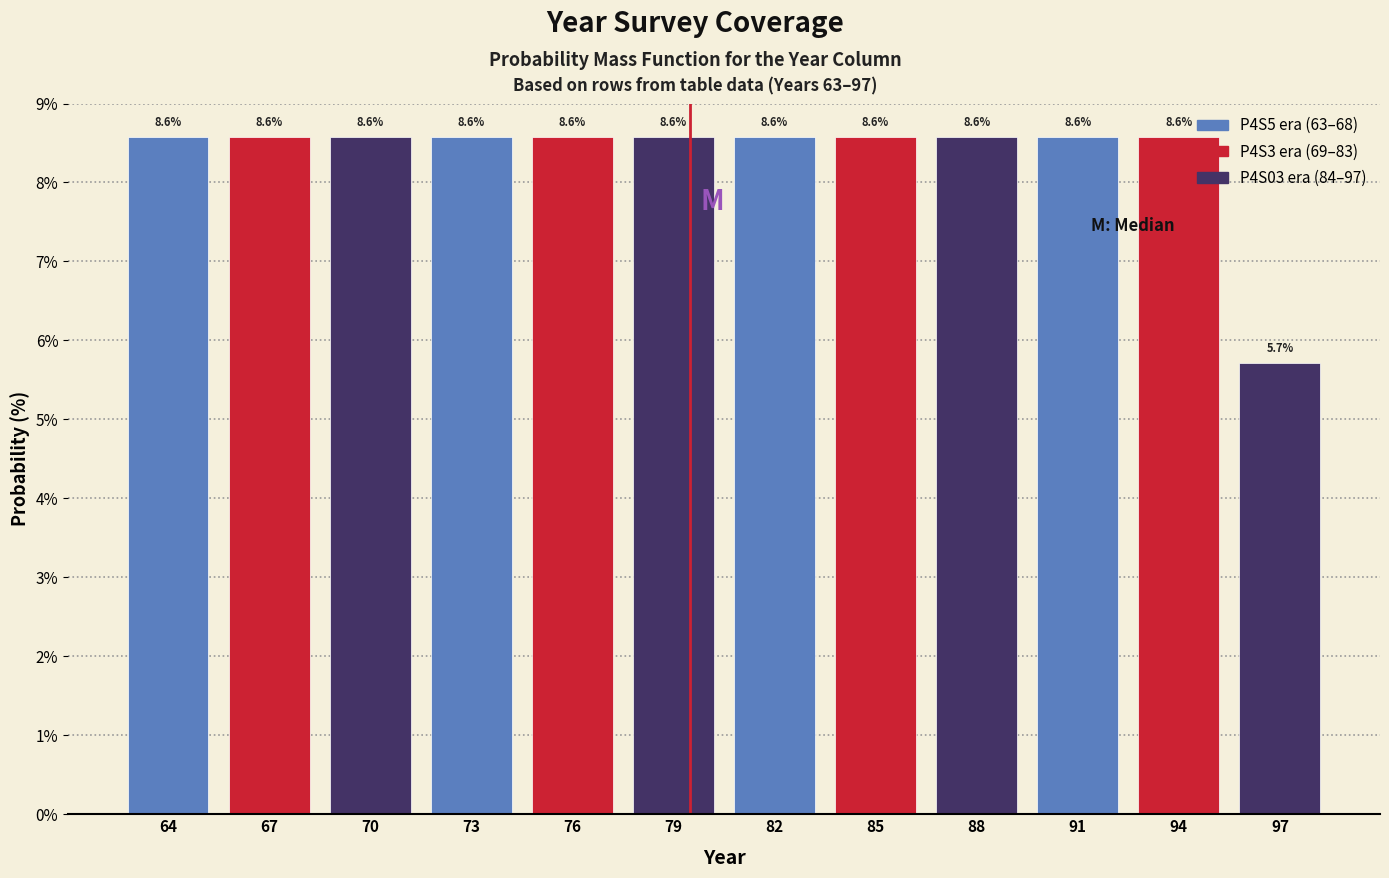

Reading right to left, transcribe all the data shown in this chart.

97=5.7	94=8.6	91=8.6	88=8.6	85=8.6	82=8.6	79=8.6	76=8.6	73=8.6	70=8.6	67=8.6	64=8.6